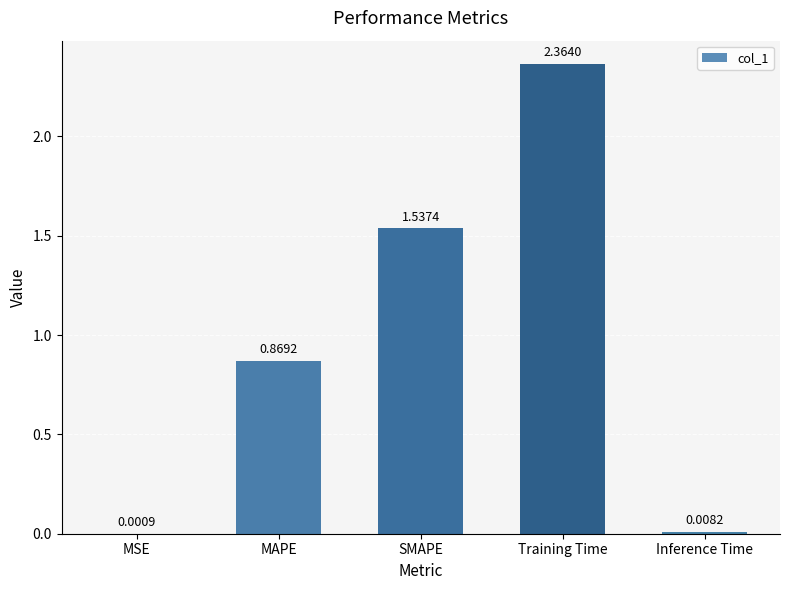

Which label corresponds to the largest value in the chart?

Training Time